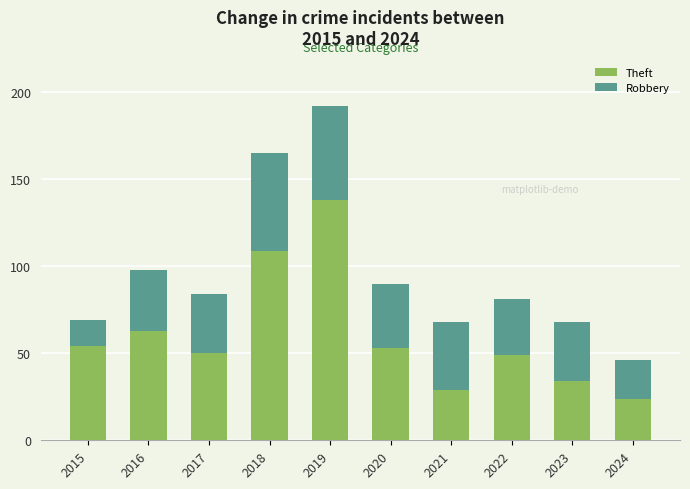

Which category has the highest value in the Theft series?

2019